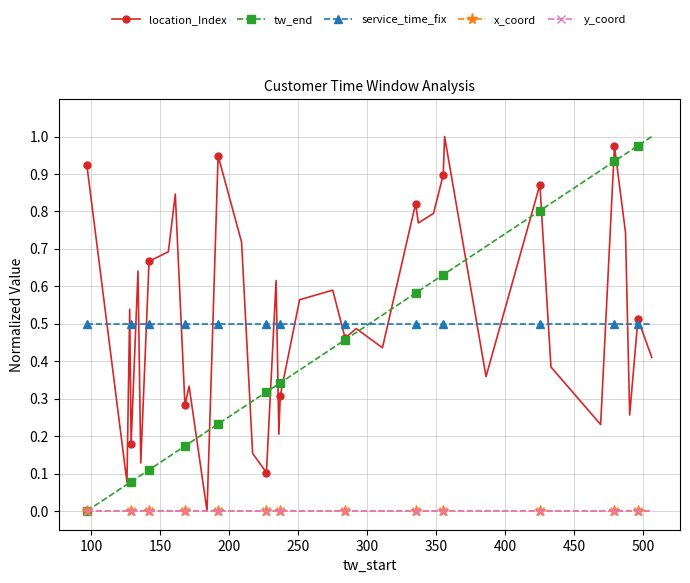

Does the chart have visible grid lines?

Yes